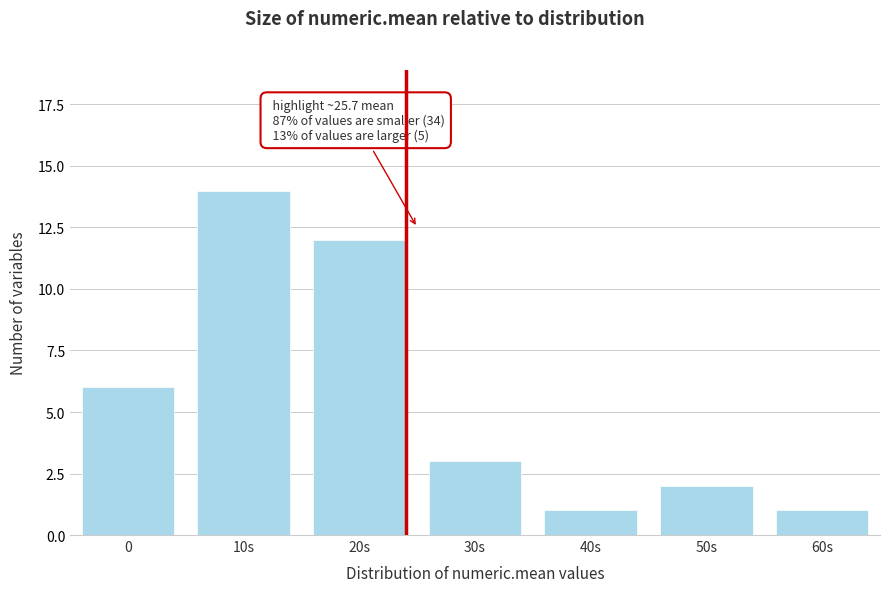

Reading right to left, what are all the values shown in this chart?

60s=1	50s=2	40s=1	30s=3	20s=12	10s=14	0=6